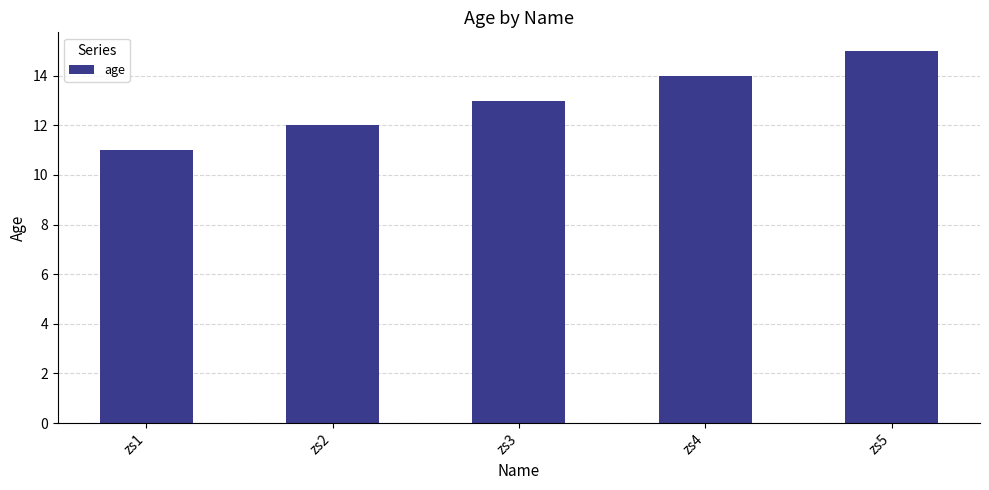

Reading right to left, list all the values displayed in this chart.

15	14	13	12	11